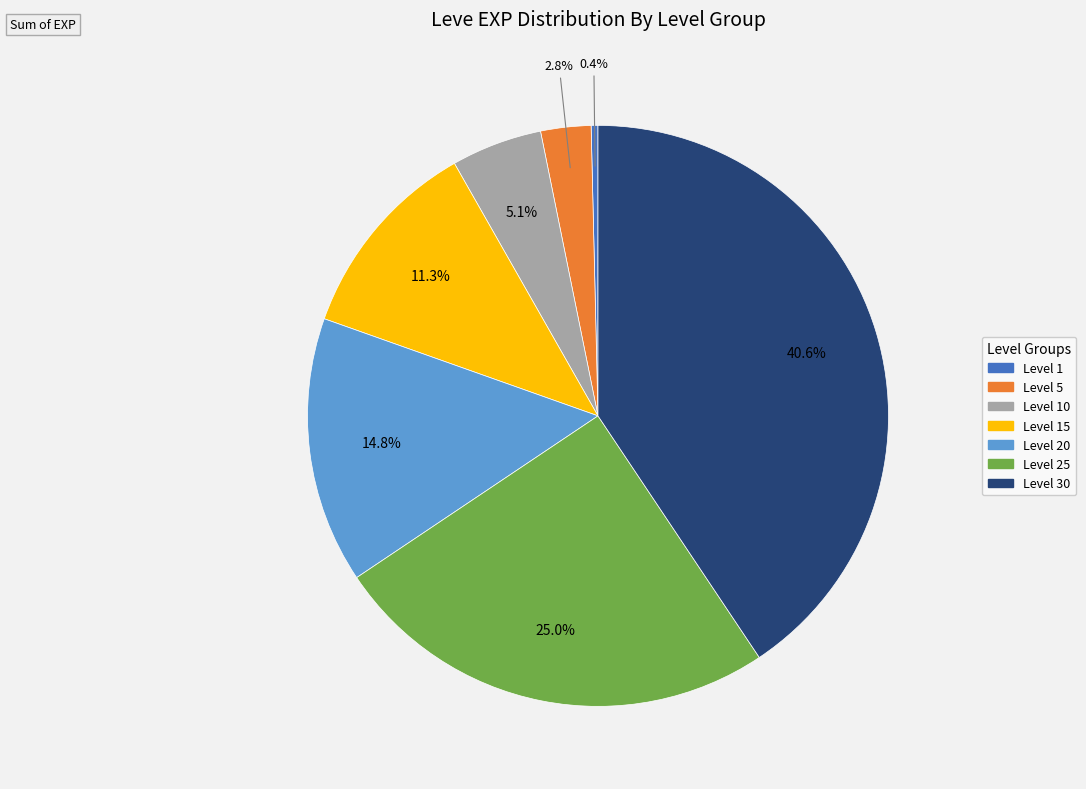

Is there a majority slice in this chart?

No